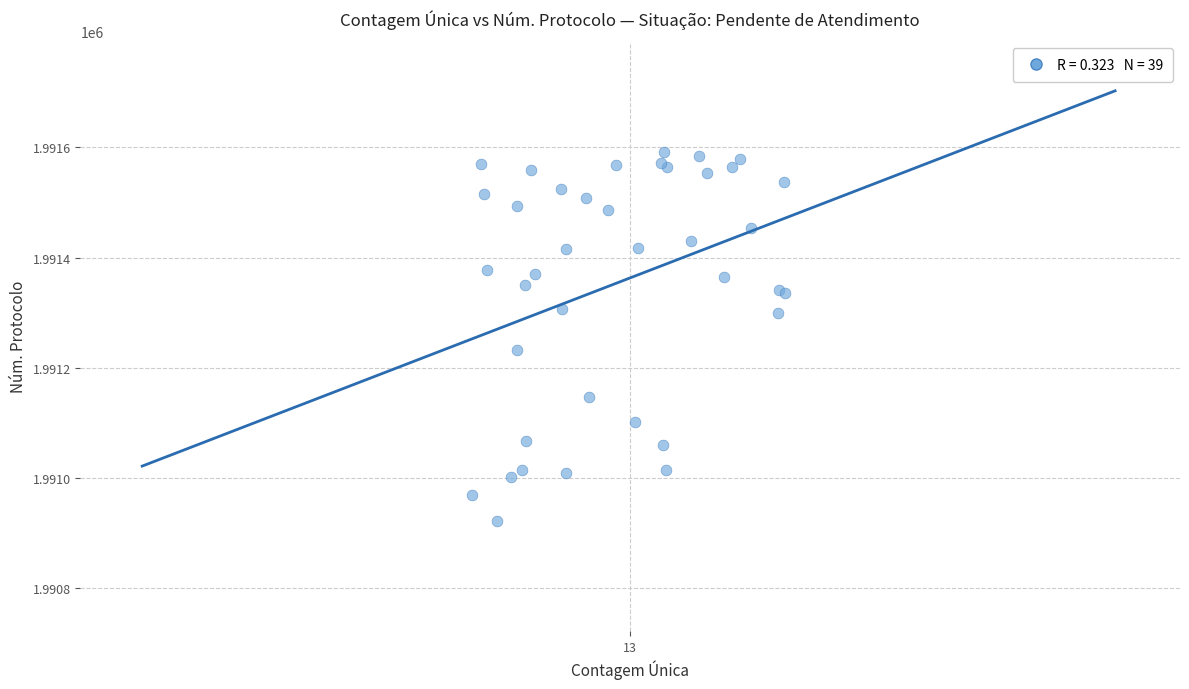

What Y value in the scatter plot is closest to 1991257?

1991233